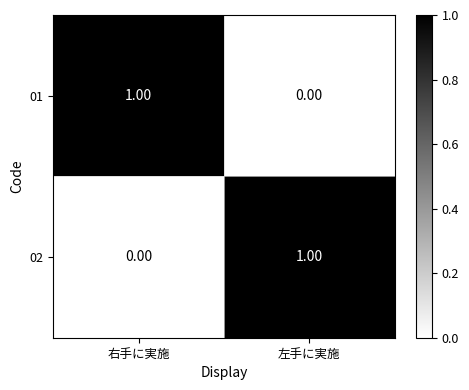

At 左手に実施, list the series in order from smallest to largest.

01, 02